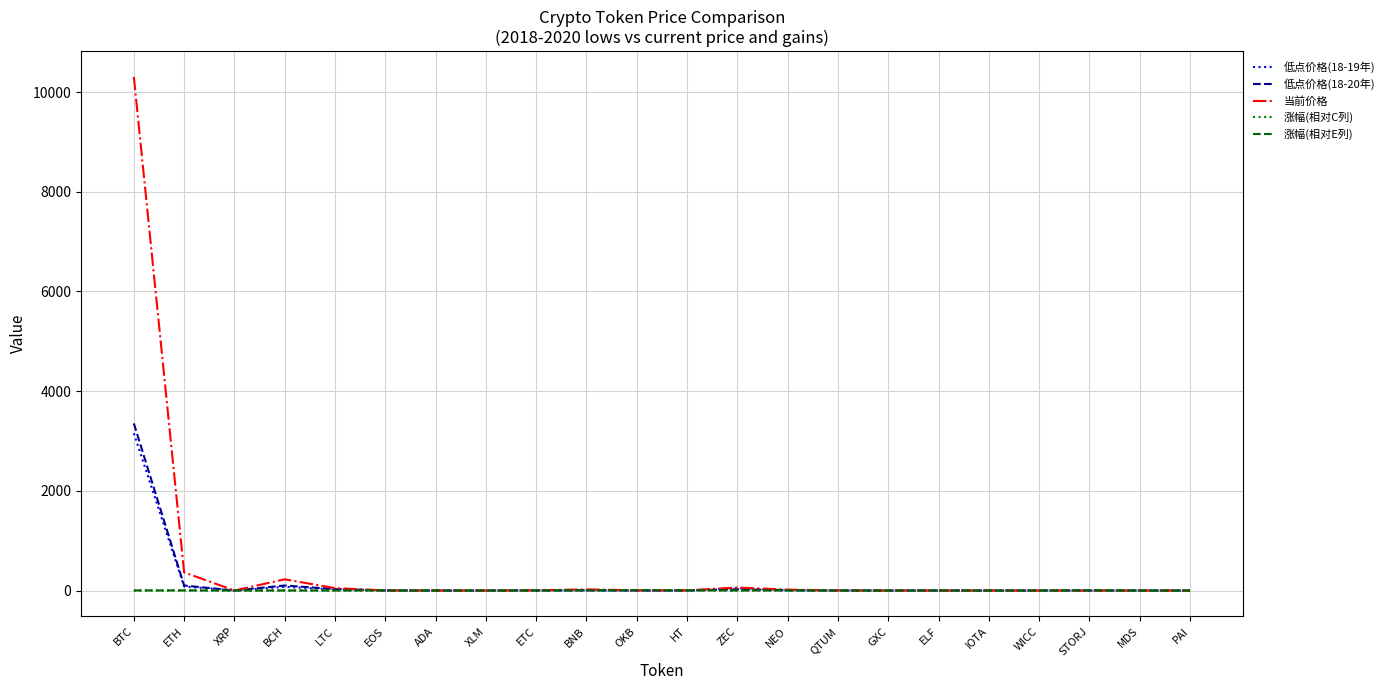

What is the highest value of the 涨幅(相对E列) series?

8.3